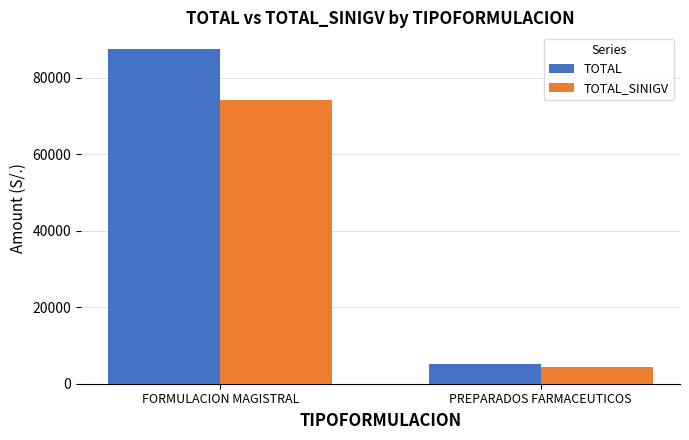

What is the difference between the TOTAL values at FORMULACION MAGISTRAL and PREPARADOS FARMACEUTICOS?

82286